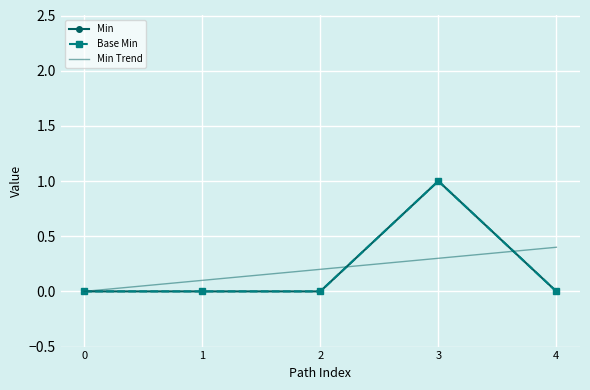

The value of Min Trend at 3 is 0.1. True or false?

False